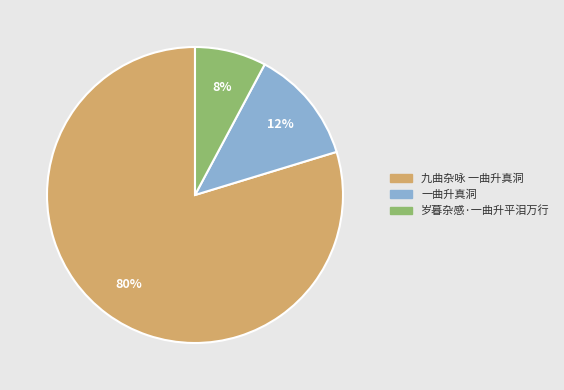

Do 九曲杂咏 一曲升真洞 and 岁暮杂感·一曲升平泪万行 together represent more than half of the pie?

Yes